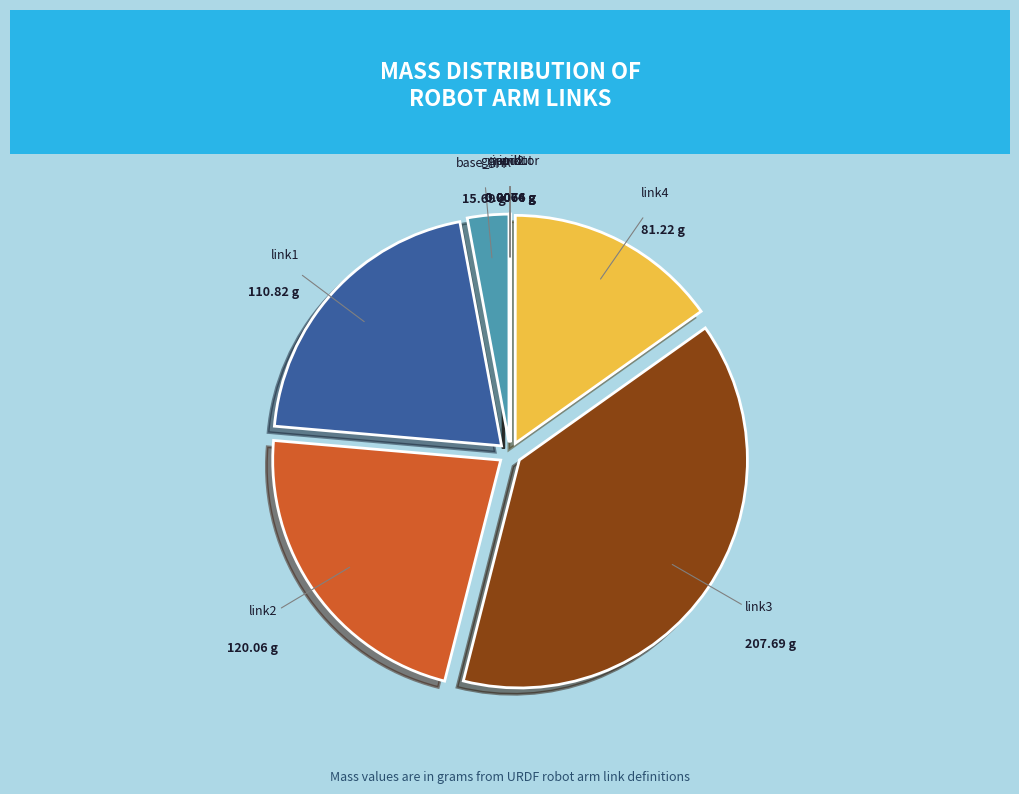

Between link2 and link4, which is larger?

link2